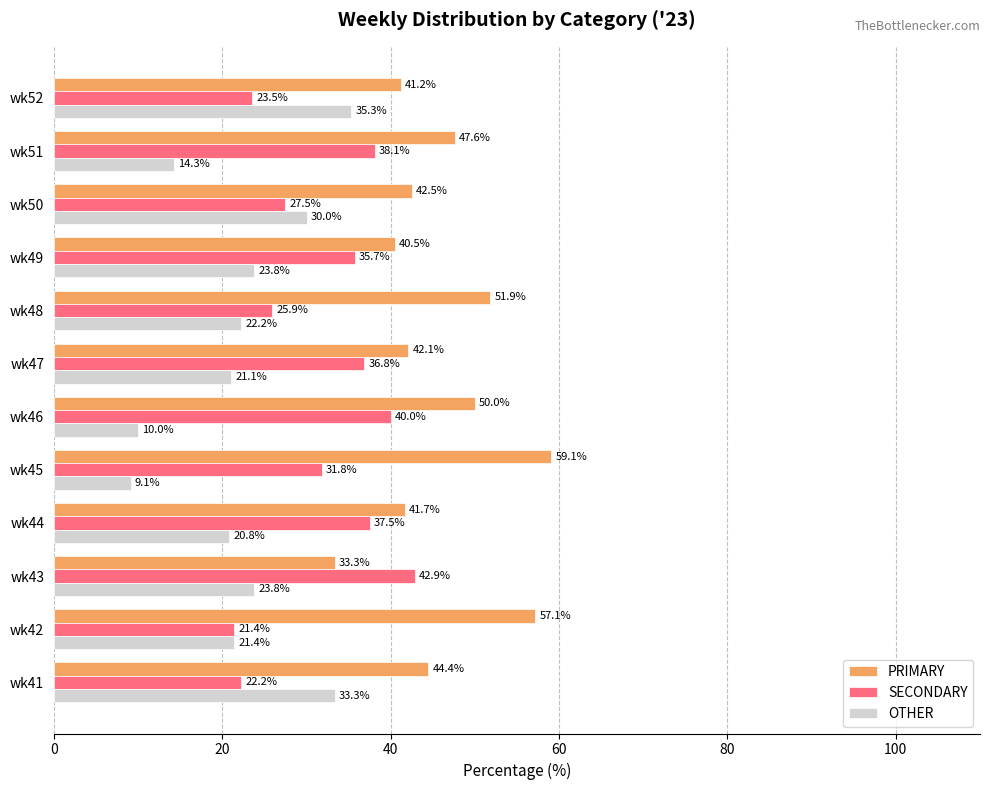

How many series are shown in this chart?

3